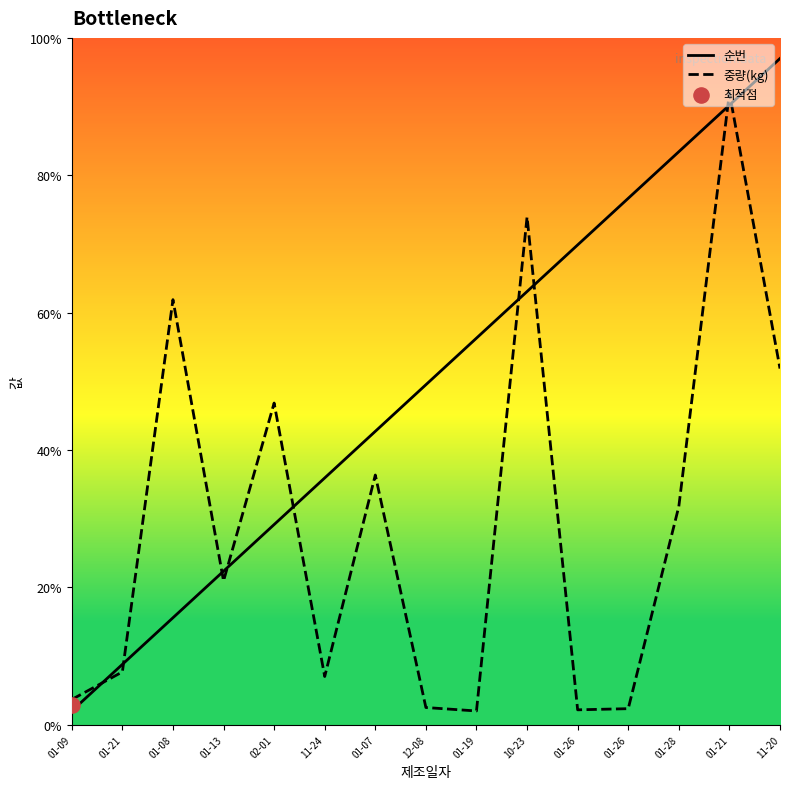

What are all the series names shown in the legend?

순번, 중량(kg)